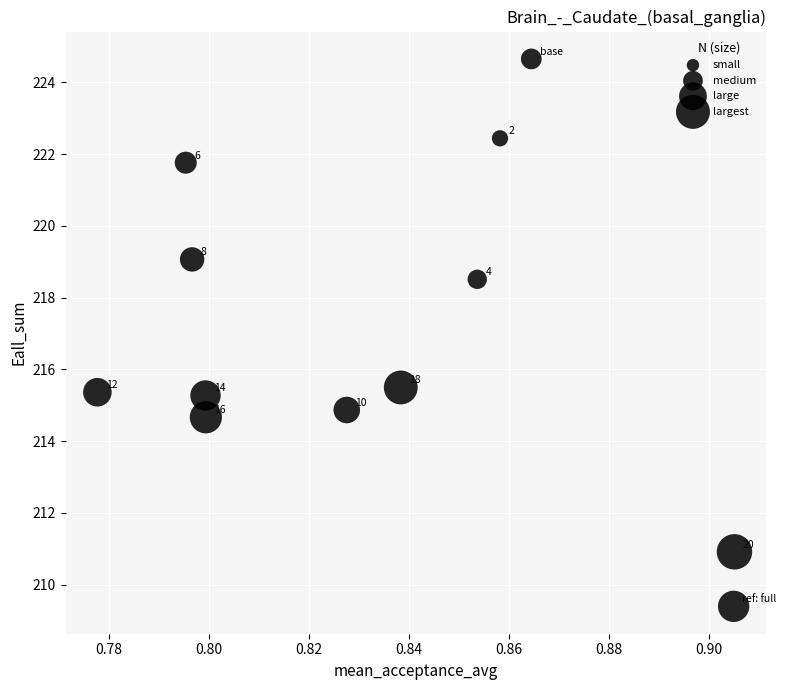

What Y value in the scatter plot is closest to 217?

215.5